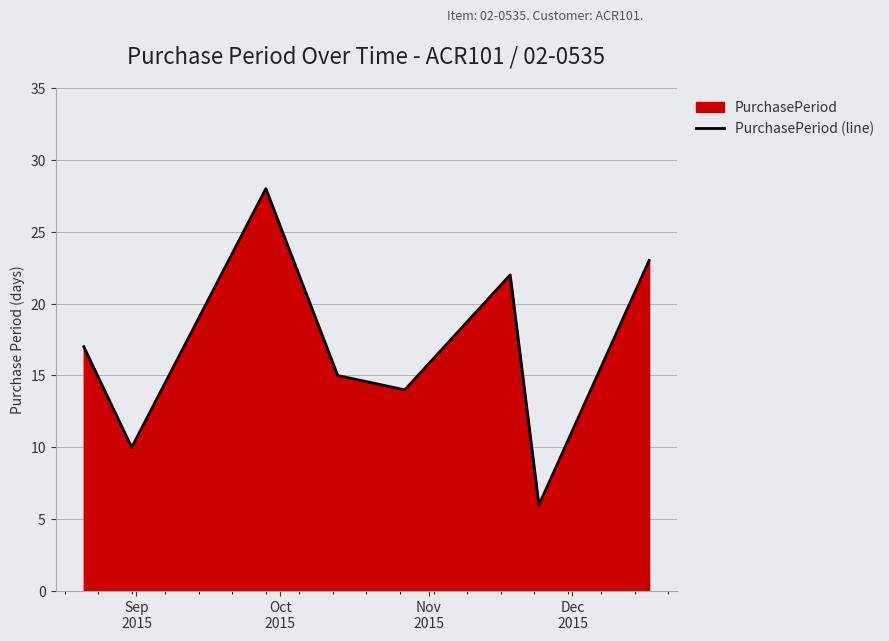

What is the sum of all values?

135